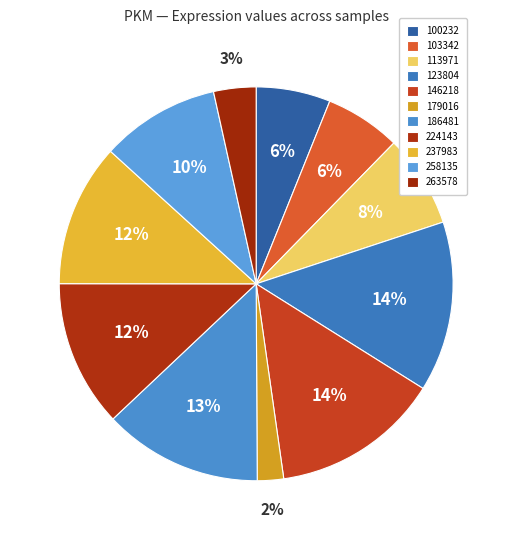

Rank the categories by value from highest to lowest.

123804, 146218, 186481, 224143, 237983, 258135, 113971, 103342, 100232, 263578, 179016